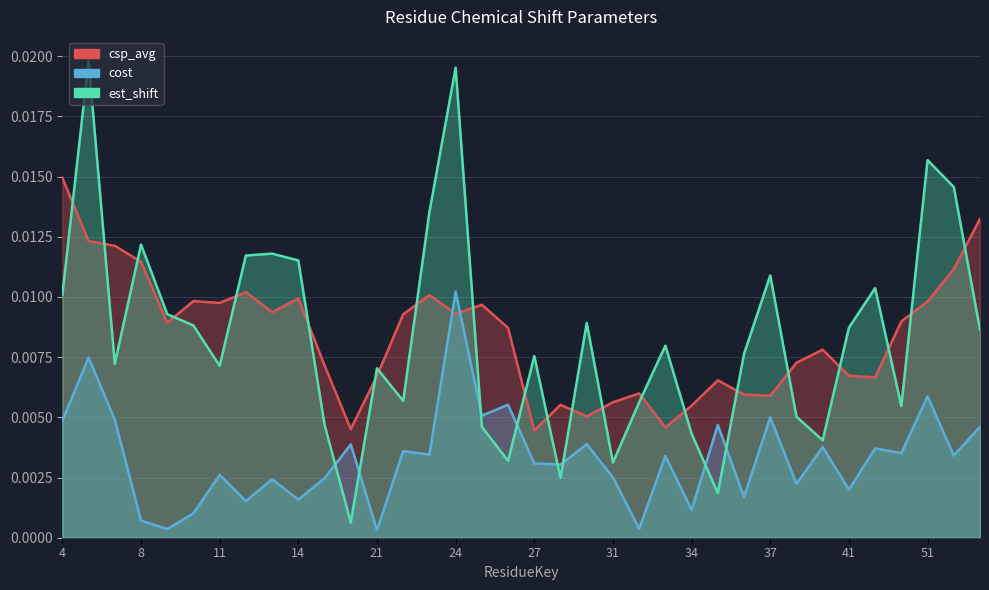

Is the value of cost at 6 greater than the value of csp_avg at 7?

No